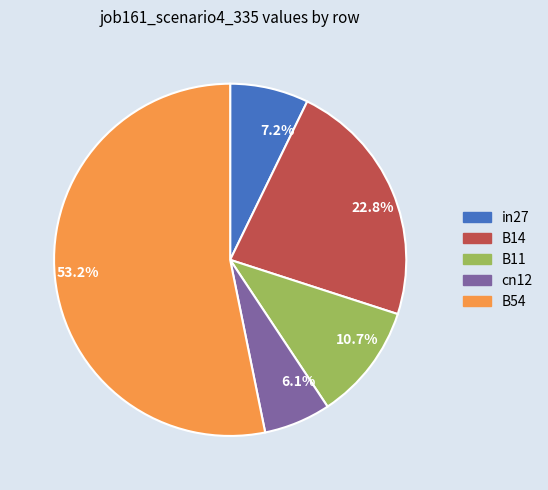

What percentage is NOT represented by 10.7%?

89.3%